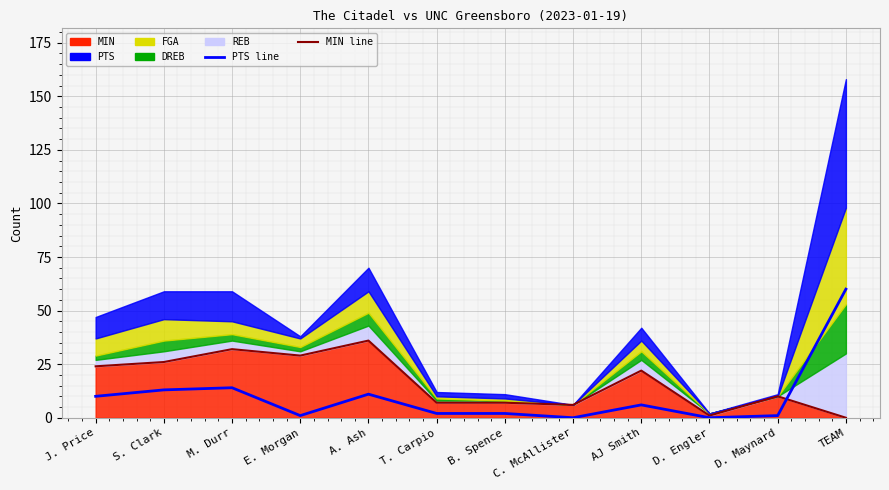

What is the difference between the PTS line values at S. Clark and A. Ash?

2